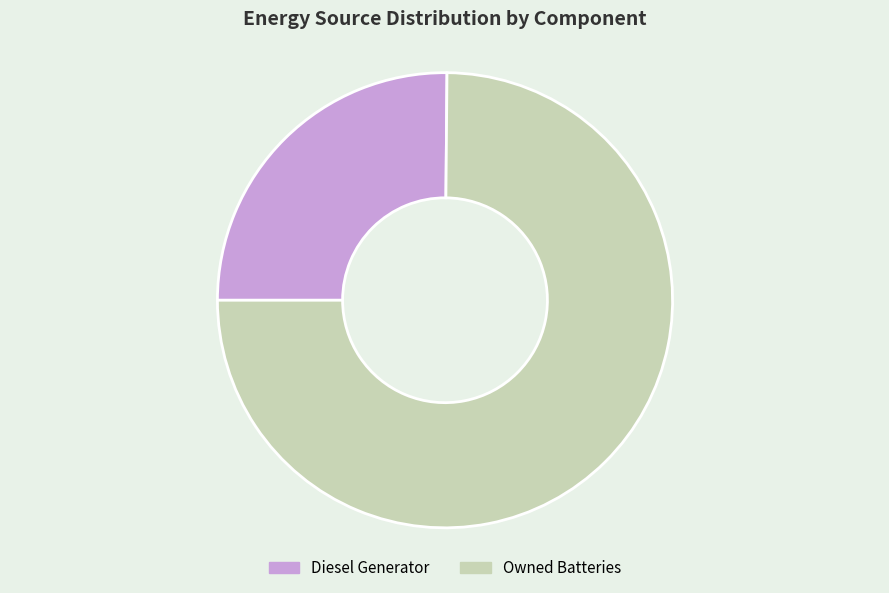

Which has a higher value, Diesel Generator or Owned Batteries?

Owned Batteries